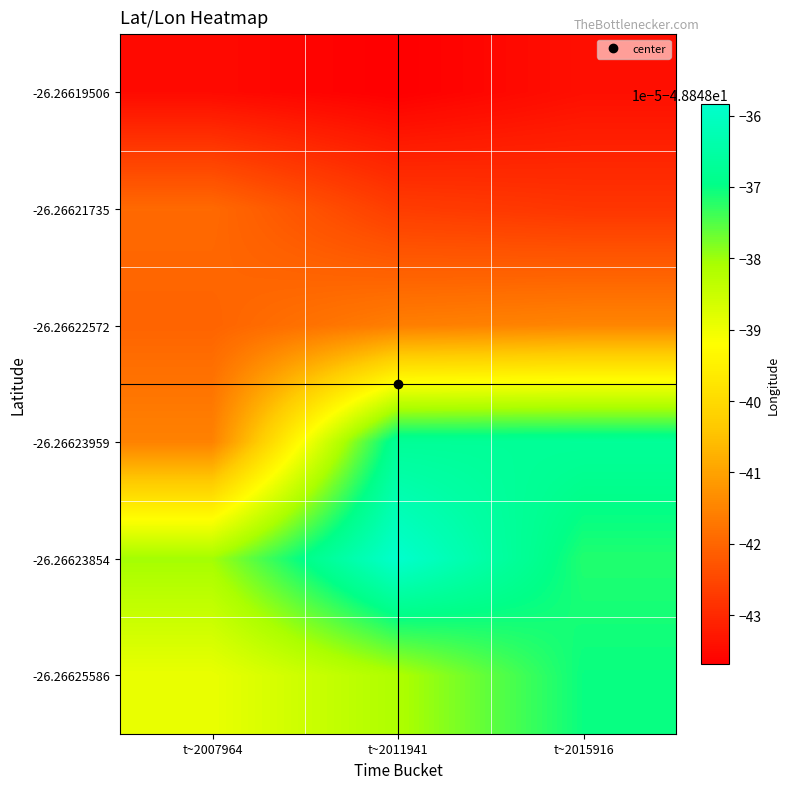

What is the maximum value shown in the chart?

-48.8